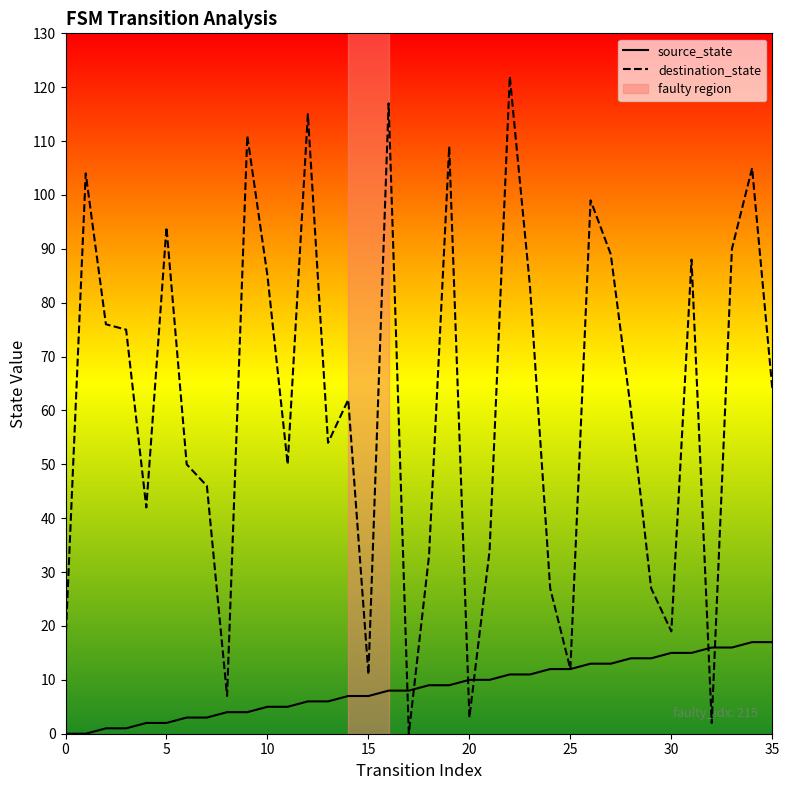

Which has a higher value, 22 or 0?

22